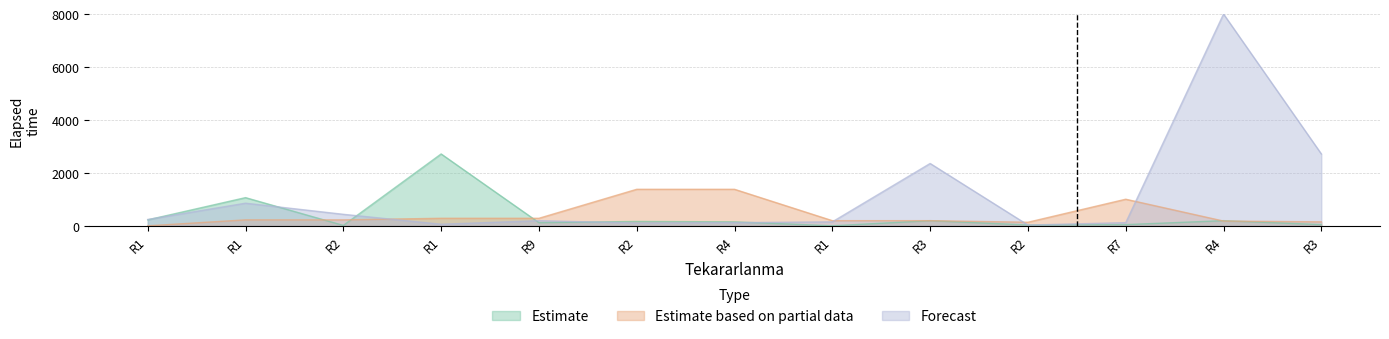

Rank the categories by Estimate value from lowest to highest.

R1, R2, R2, R7, R3, R9, R4, R2, R3, R4, R1, R1, R1